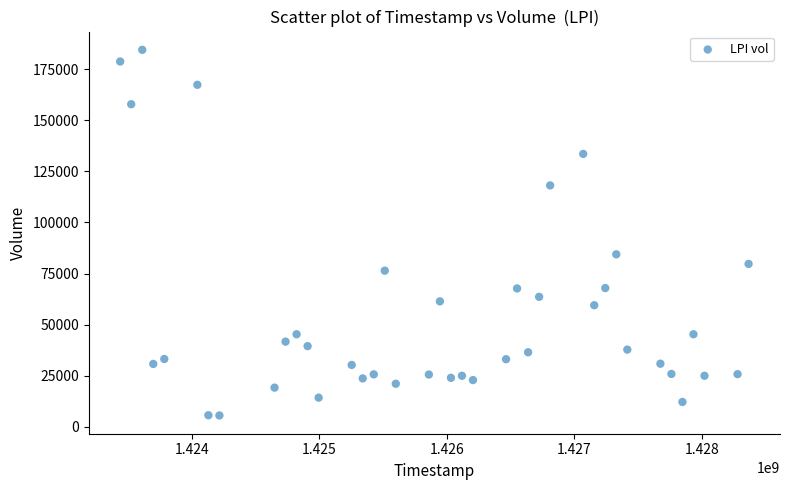

What Y value in the scatter plot is closest to 95000?

84400